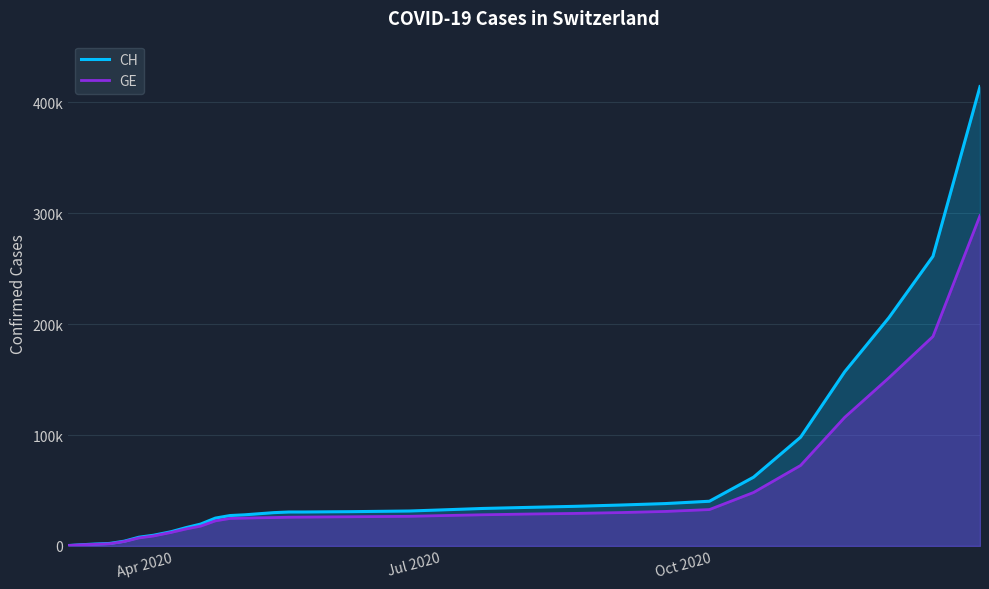

Which series has the largest total across all categories?

CH